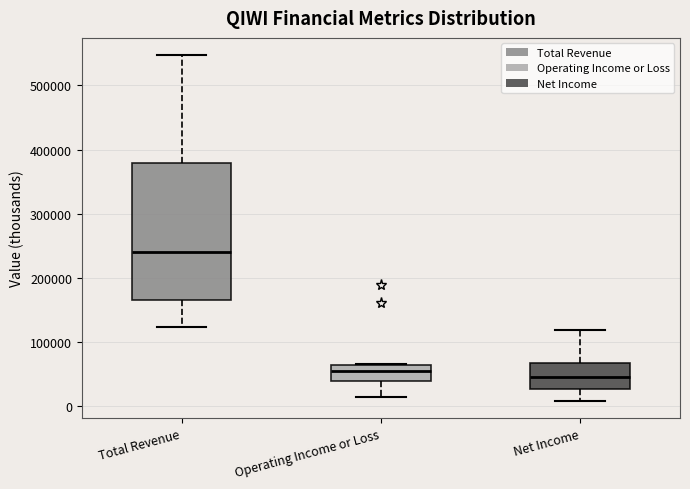

Where does the lower whisker of the box for Net Income end on the y-axis? The values are not printed on the chart, so give them approximately, as read against the axis.

10000